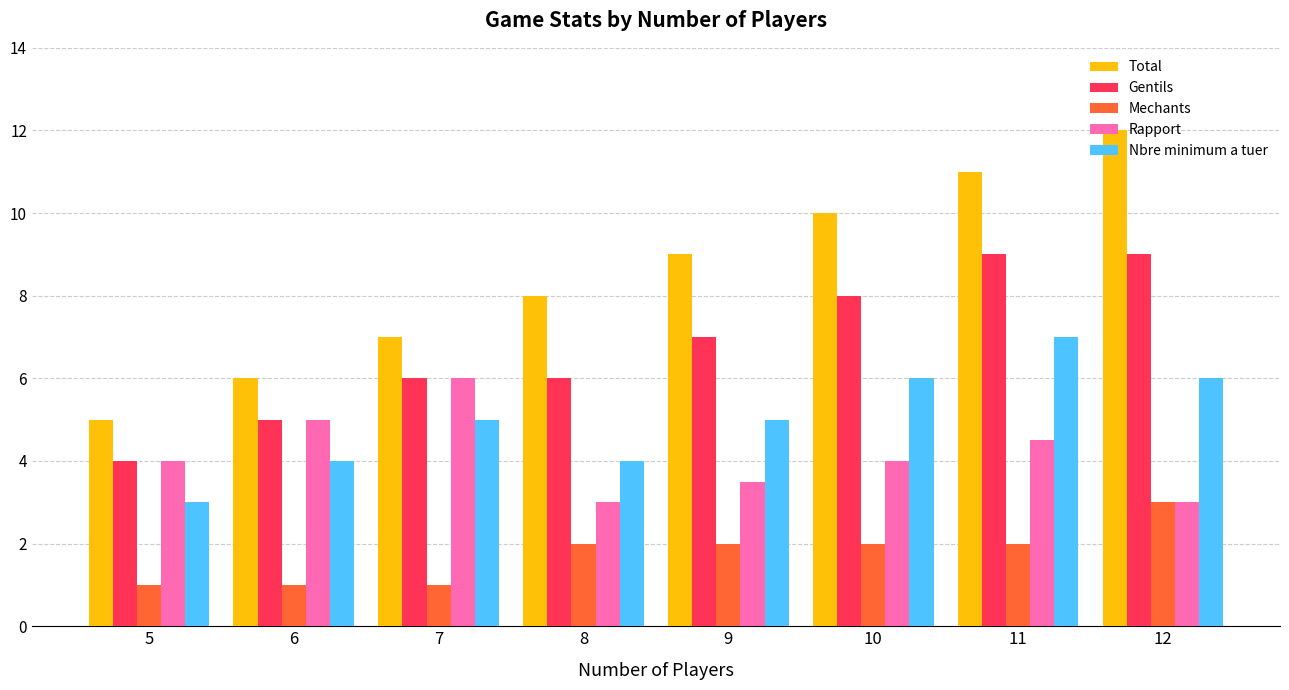

Reading right to left, list all the values displayed in this chart.

Total: 12=12.0	11=11.0	10=10.0	9=9.0	8=8.0	7=7.0	6=6.0	5=5.0
Gentils: 12=9.0	11=9.0	10=8.0	9=7.0	8=6.0	7=6.0	6=5.0	5=4.0
Mechants: 12=3.0	11=2.0	10=2.0	9=2.0	8=2.0	7=1.0	6=1.0	5=1.0
Rapport: 12=3.0	11=4.5	10=4.0	9=3.5	8=3.0	7=6.0	6=5.0	5=4.0
Nbre minimum a tuer: 12=6.0	11=7.0	10=6.0	9=5.0	8=4.0	7=5.0	6=4.0	5=3.0